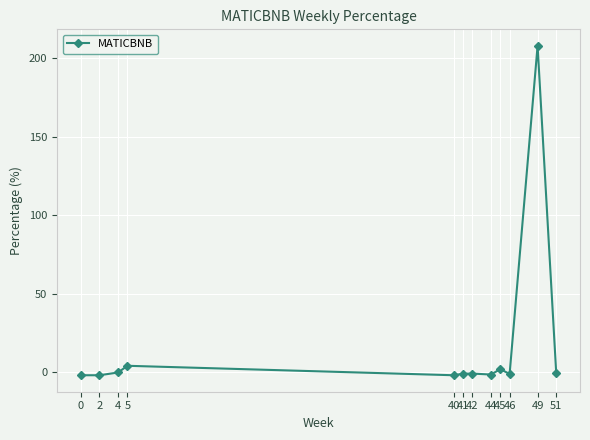

The chart shows a value of -1.2 at 46. True or false?

True